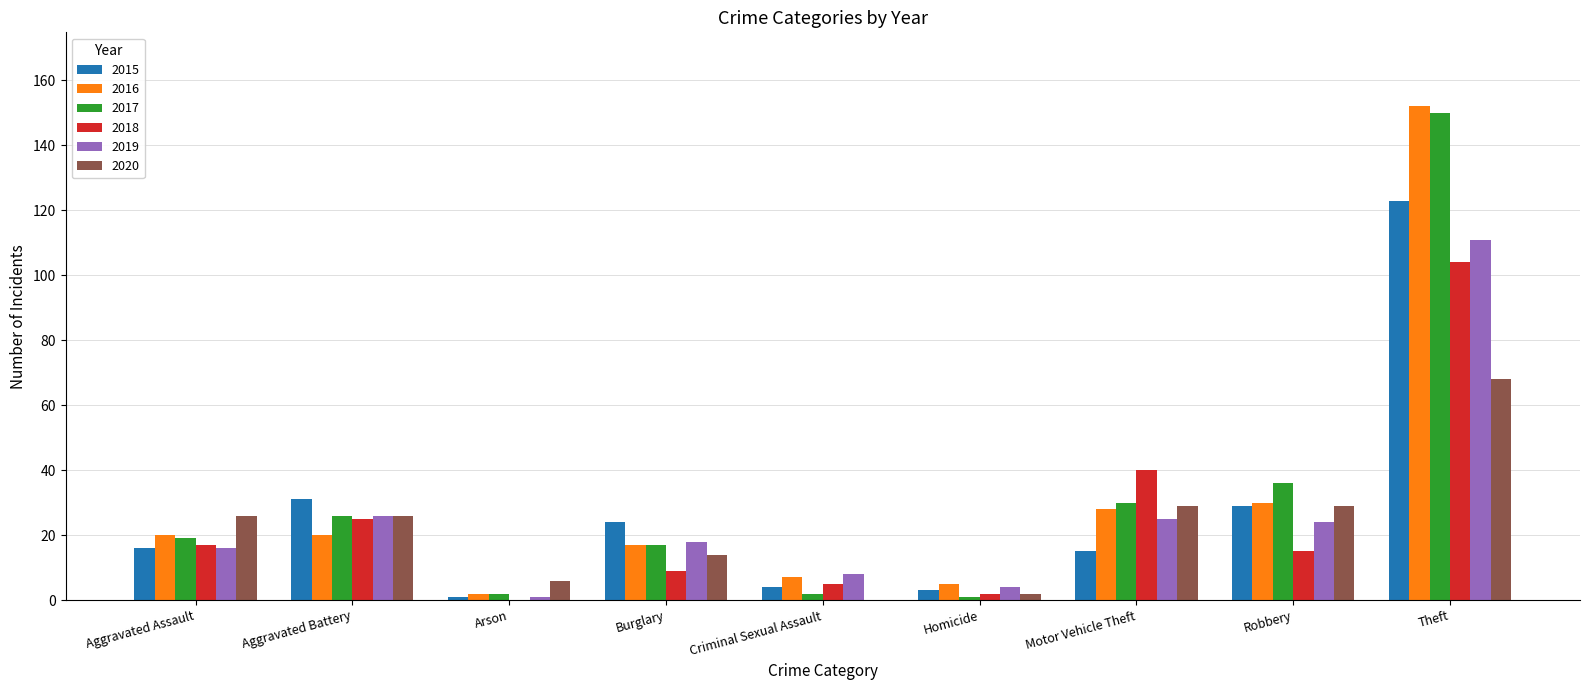

Which series changed the most between Burglary and Criminal Sexual Assault?

2015